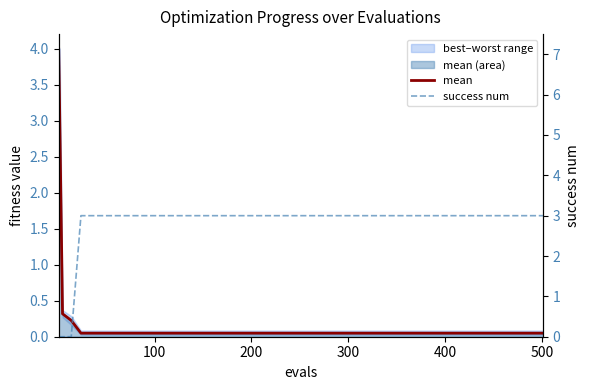

Which series has the largest total across all categories?

success num